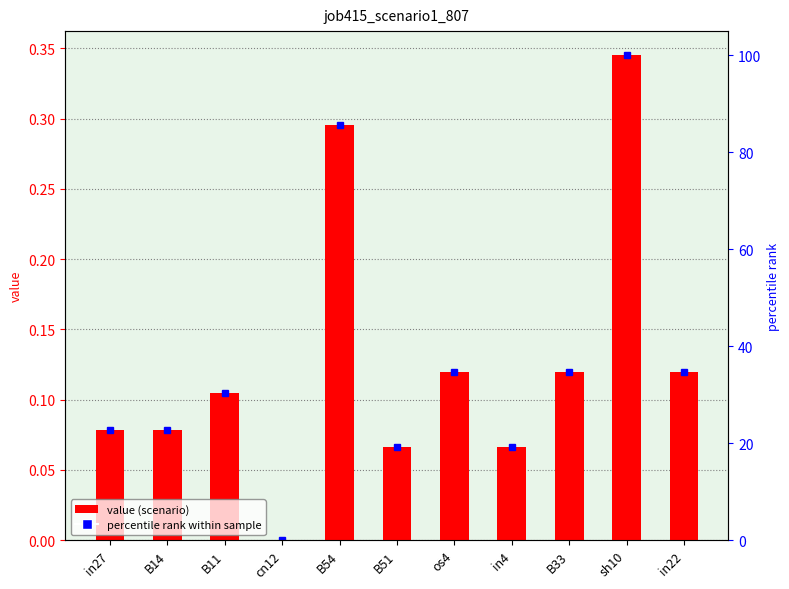

Which has a higher value, B33 or B51?

B33